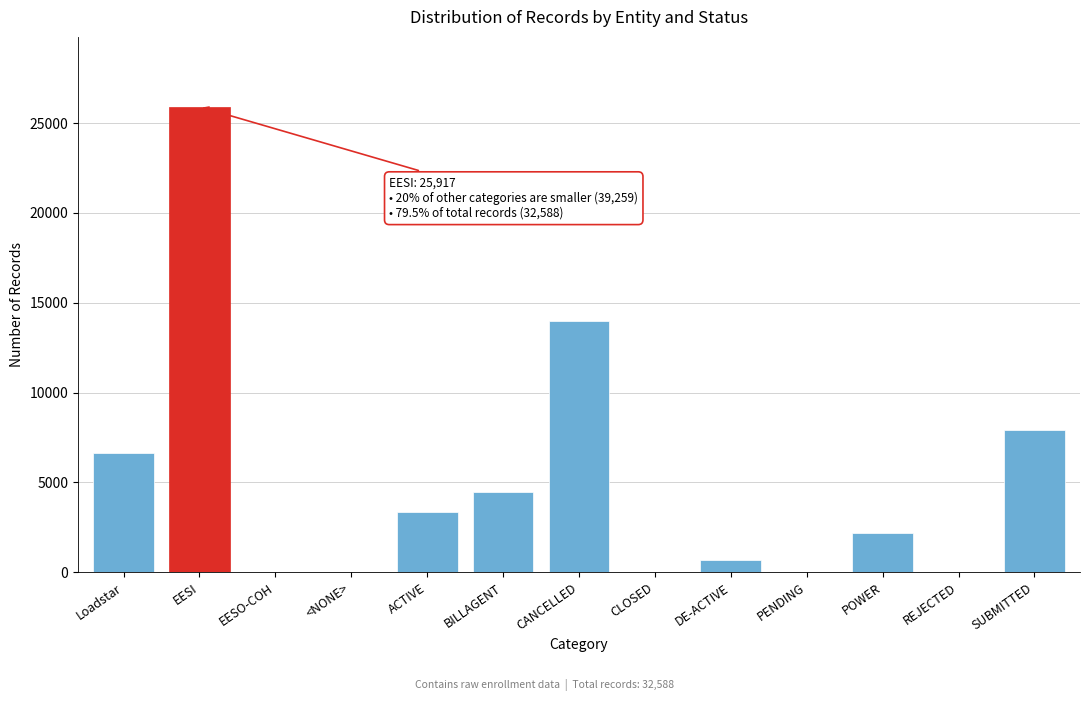

At which label is the value closest to 12959?

CANCELLED